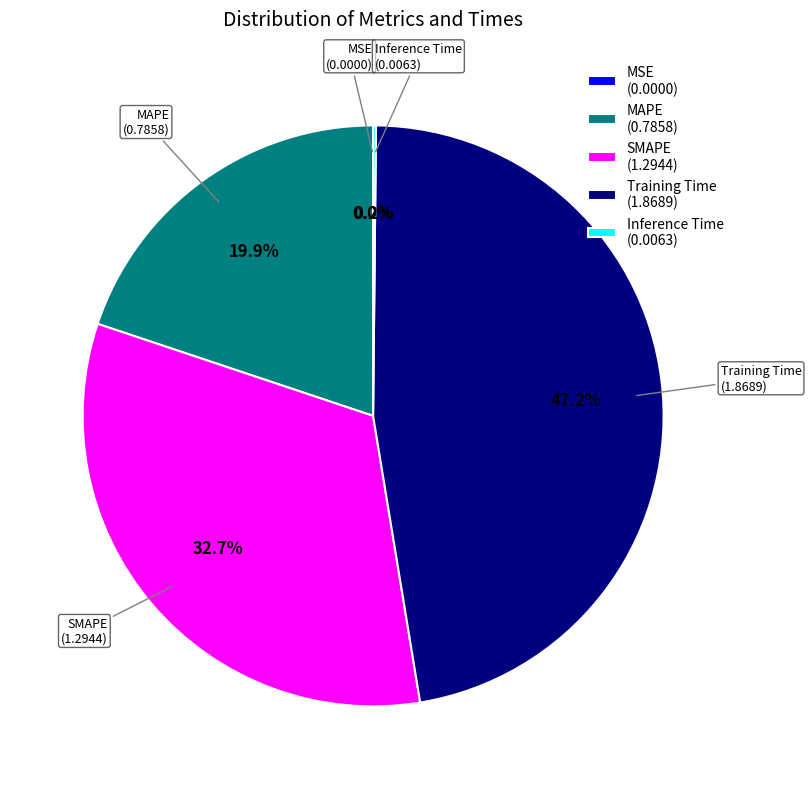

How much of the chart is everything except Training Time?

52.8%